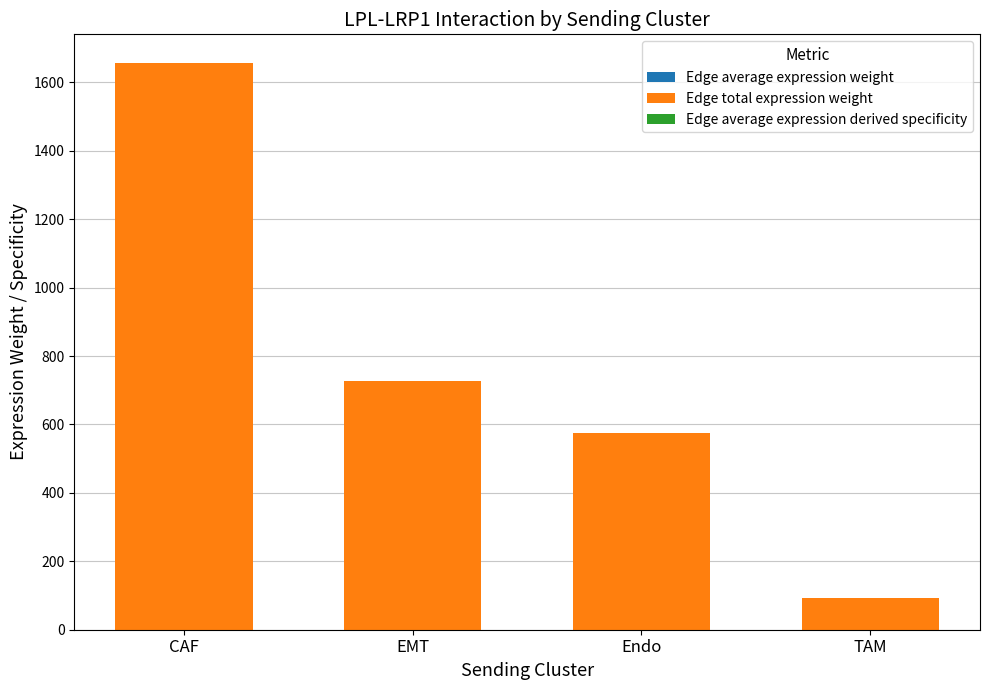

At which category is the sum across all series the highest?

CAF